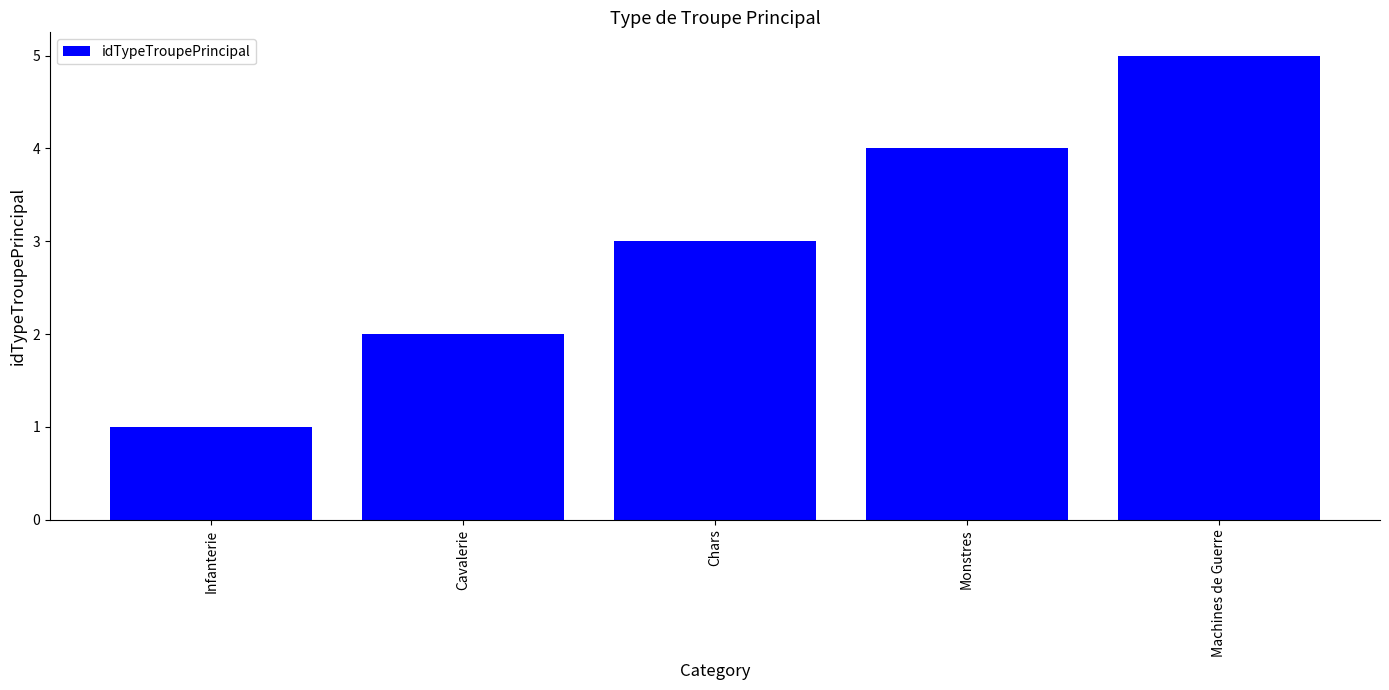

What is the ratio of the value at Cavalerie to the value at Machines de Guerre?

0.4